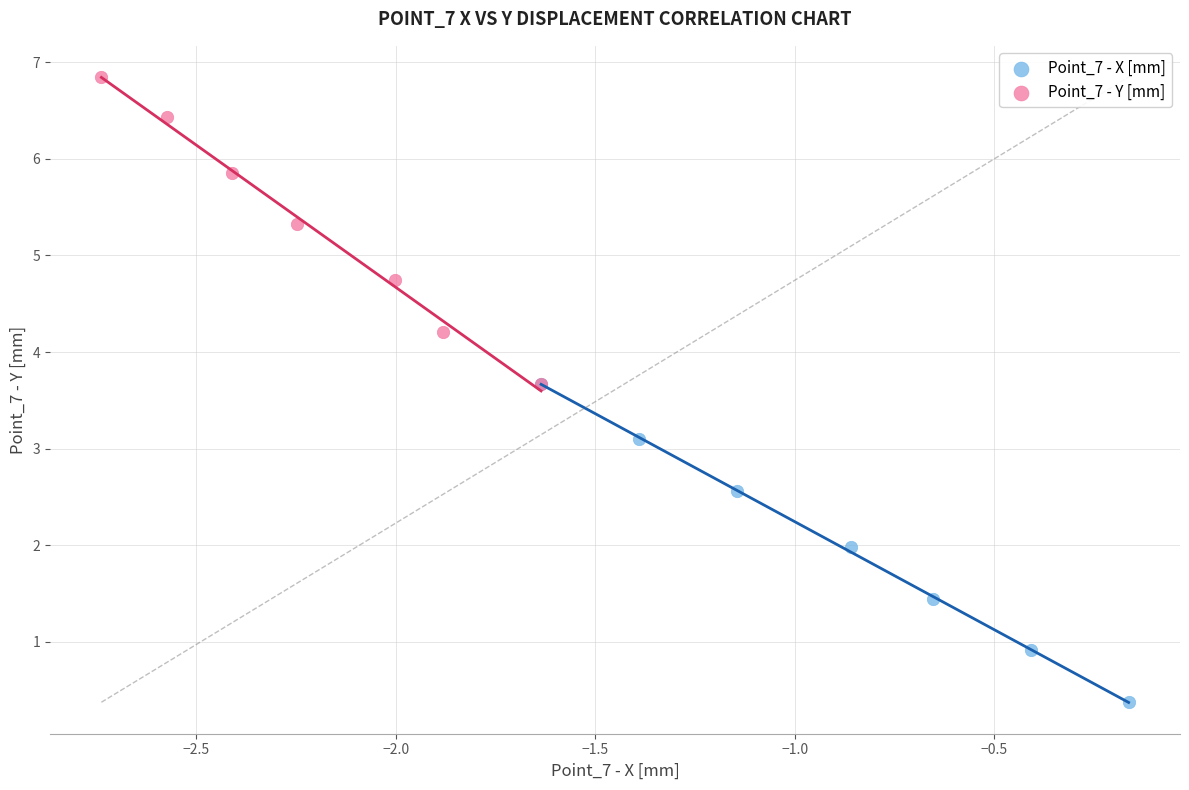

Which series has the largest Y range (max minus min)?

Point_7 - X [mm]